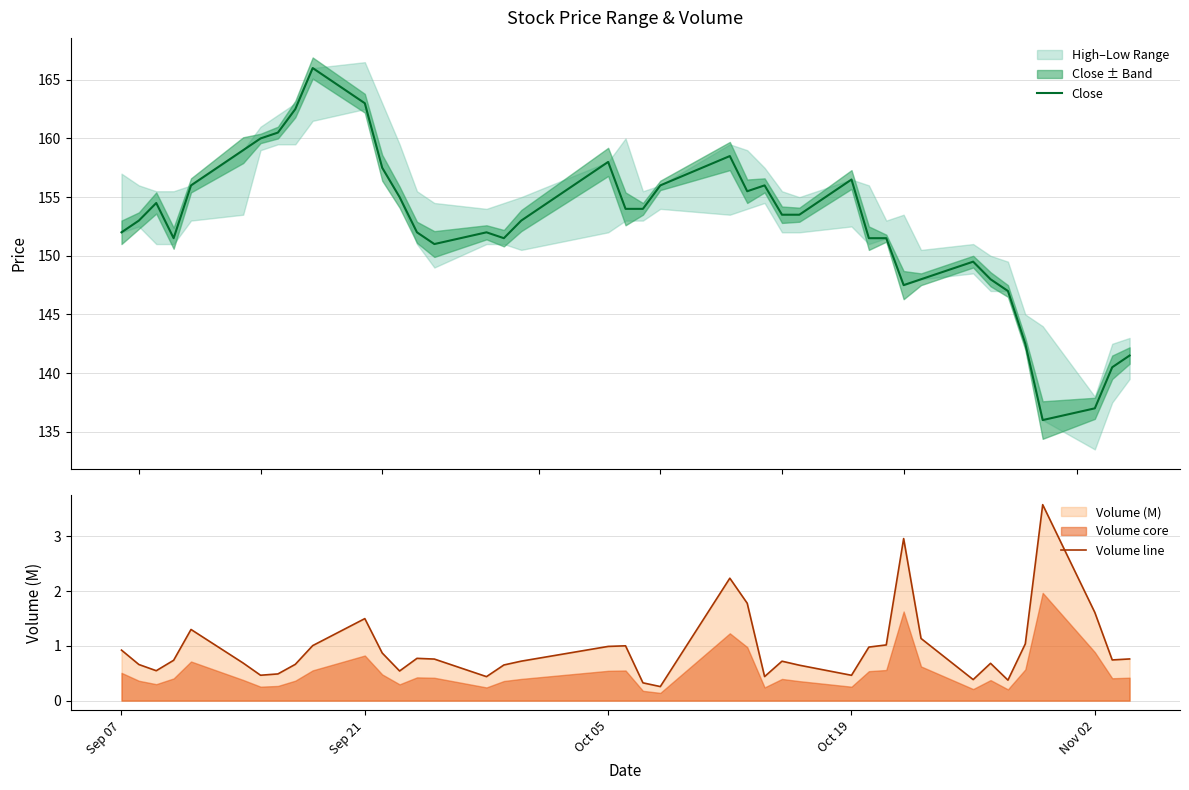

What is the difference between the maximum and minimum values in the Close series?

30.0